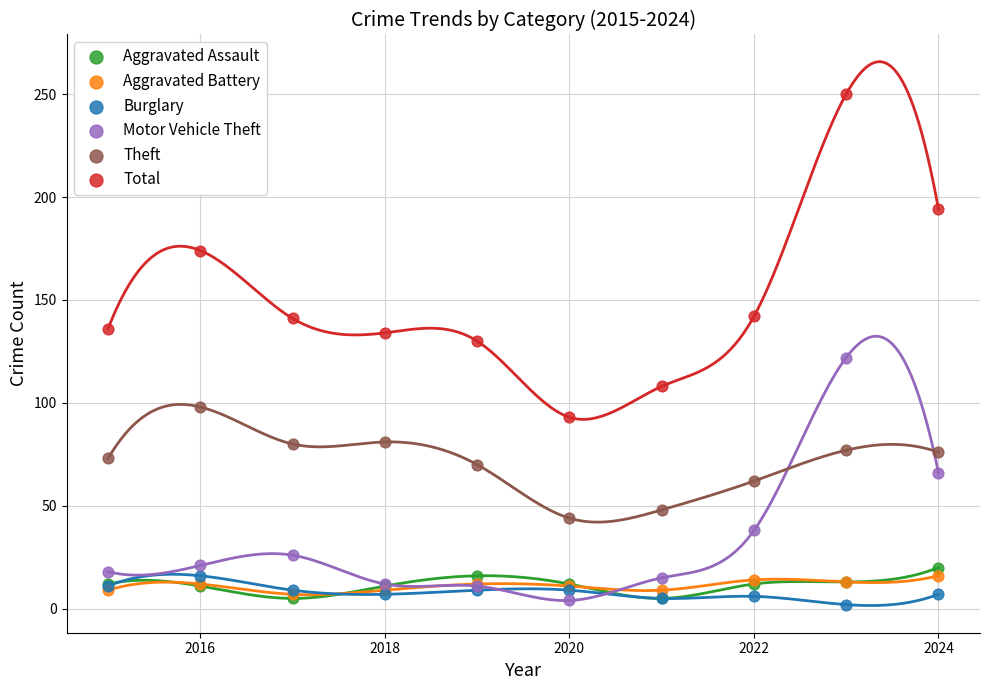

Which series contains the highest Y value?

Total